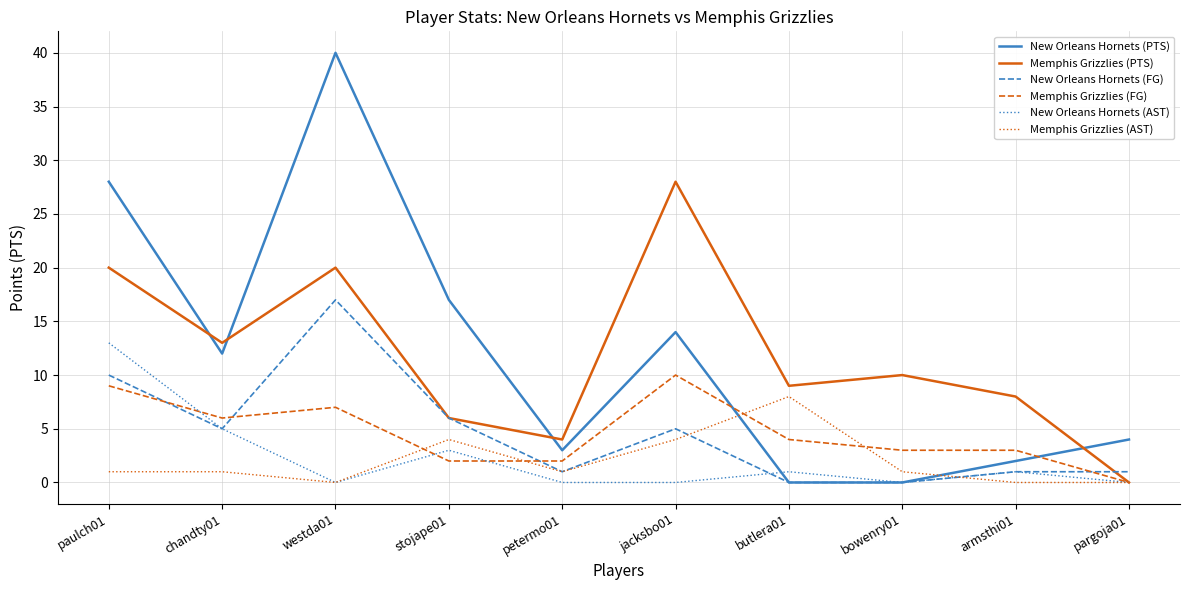

Which series has the widest spread of values?

New Orleans Hornets (PTS)